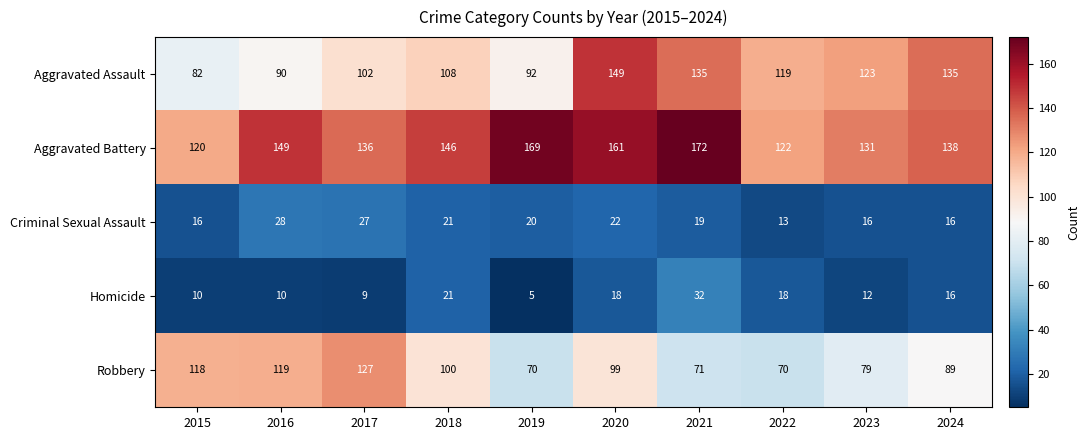

How many data points in Robbery are less than 99?

5